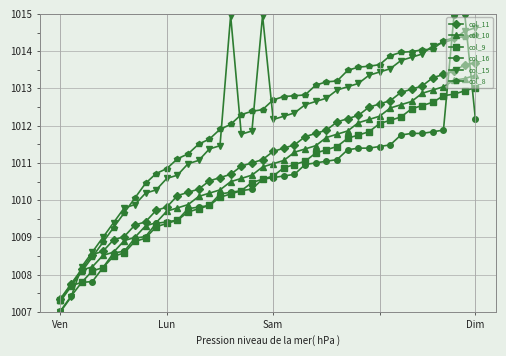

What is the minimum value shown in the chart?

1007.0